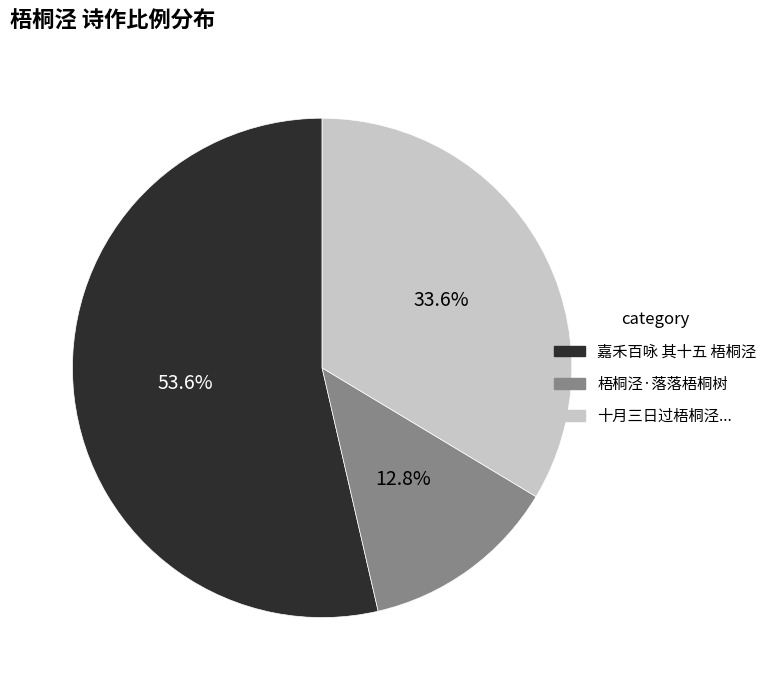

Is there a majority slice in this chart?

Yes